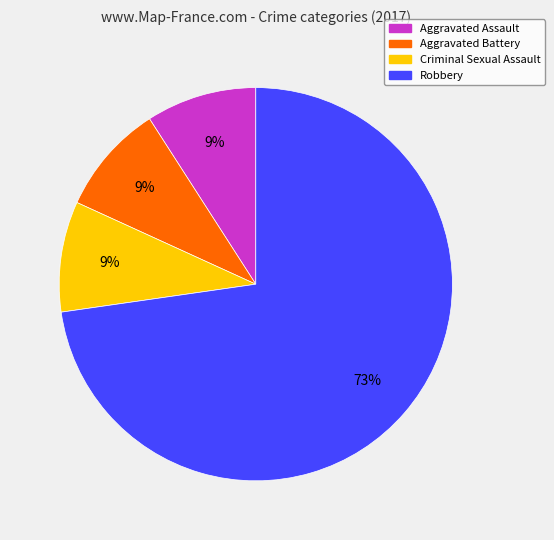

Is there a majority slice in this chart?

Yes